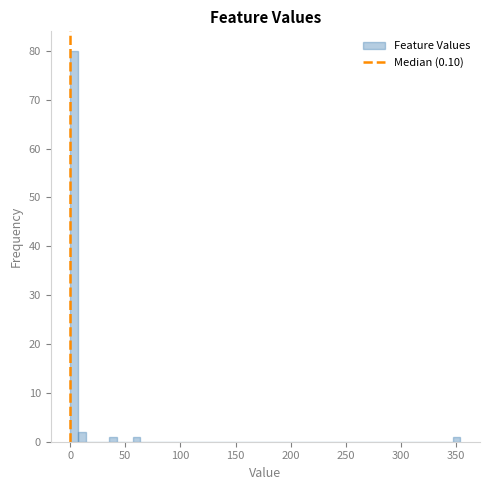

Around what value on the x-axis is the tallest bar? Give the approximate position of its centre, as read against the axis.

5